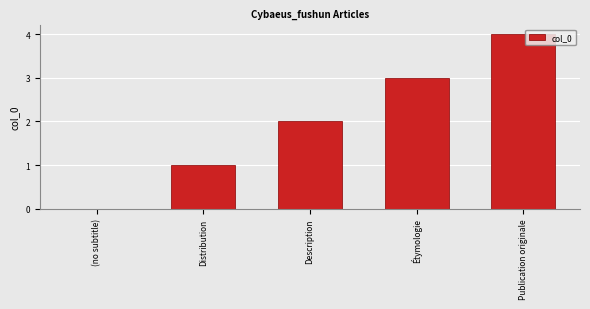

How many data points does each series have?

5